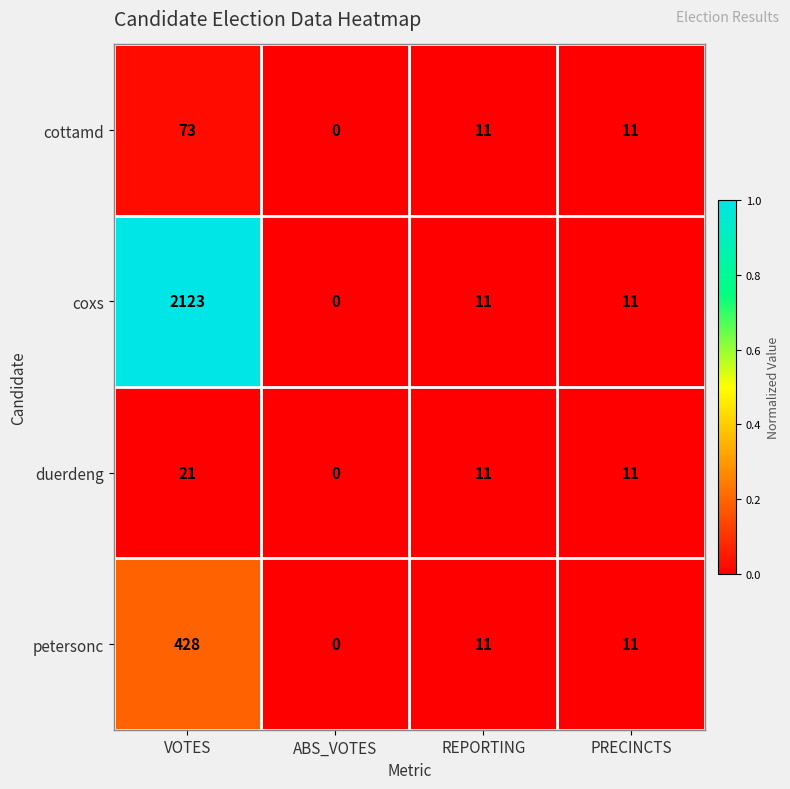

Which series has the largest range (max minus min)?

coxs